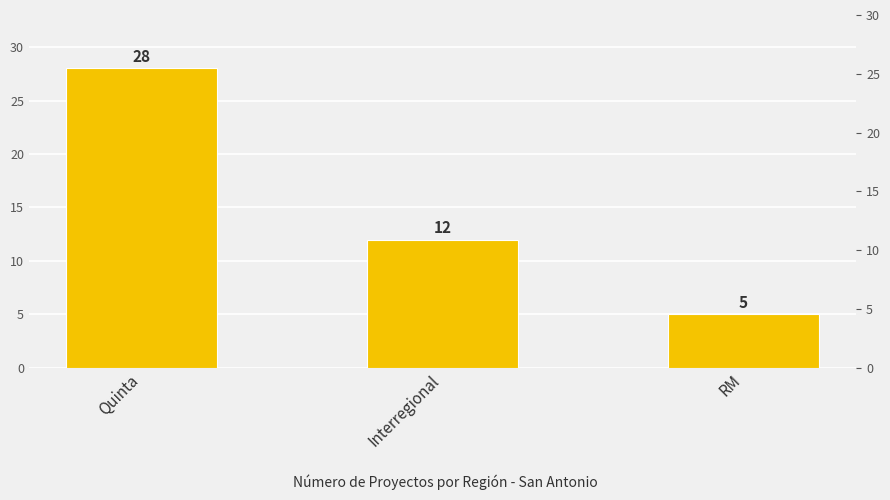

Read the value at Quinta, to the nearest 5.

30